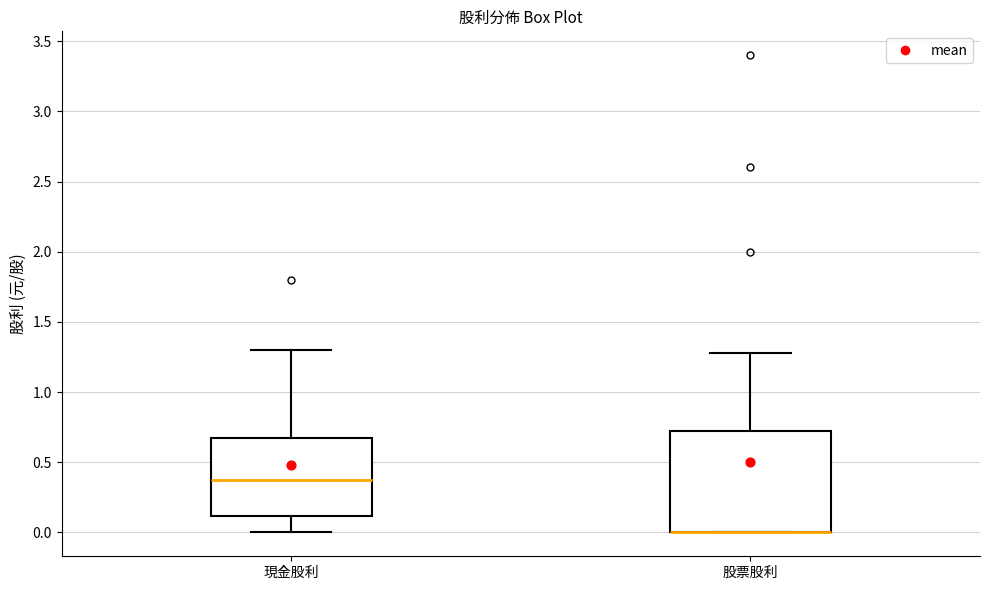

Reading left to right, read every box against the y-axis: the position of its median line, the range the box covers, and the ends of its whiskers. The values are not printed on the chart, so give them approximately, as read against the axis.

現金股利: median 0.40, box 0.10 to 0.70, whiskers 0.00 to 1.30
股票股利: median 0.00 (drawn on the box's lower edge), box 0.00 to 0.75, whiskers 0.00 to 1.30